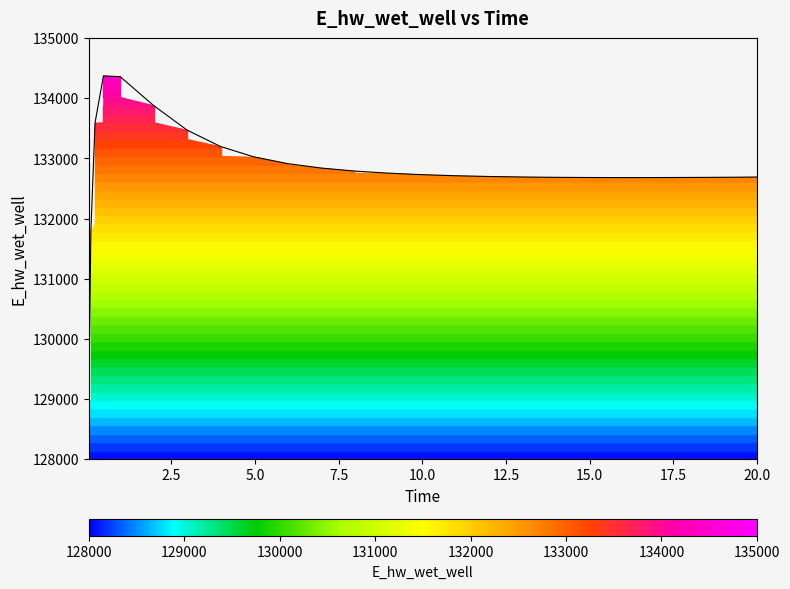

Rank the categories by value from highest to lowest.

0.46875, 0.96875, 1.96875, 0.21875, 2.96875, 3.96875, 4.96875, 5.96875, 6.96875, 7.96875, 8.96875, 9.96875, 10.96875, 11.96875, 12.96875, 20.0, 19.46875, 13.96875, 18.46875, 14.96875, 17.46875, 16.46875, 15.96875, 0.09375, 0.03125